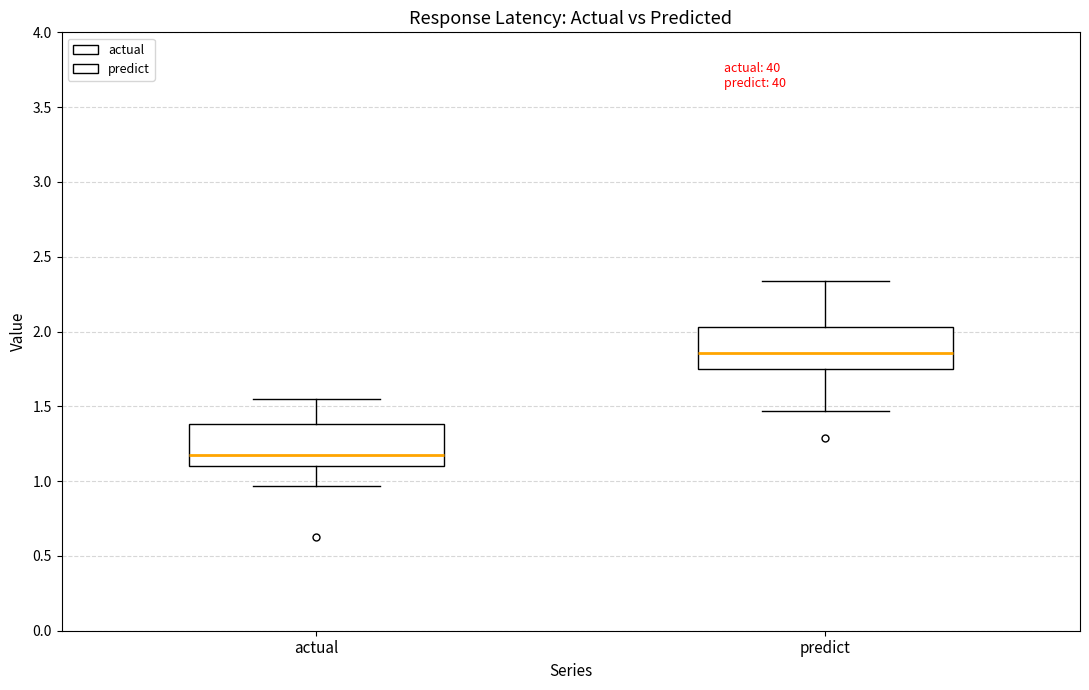

Reading left to right, read every box against the y-axis: the position of its median line, the range the box covers, and the ends of its whiskers. The values are not printed on the chart, so give them approximately, as read against the axis.

actual: median 1.15, box 1.10 to 1.40, whiskers 0.95 to 1.55
predict: median 1.85, box 1.75 to 2.05, whiskers 1.45 to 2.35